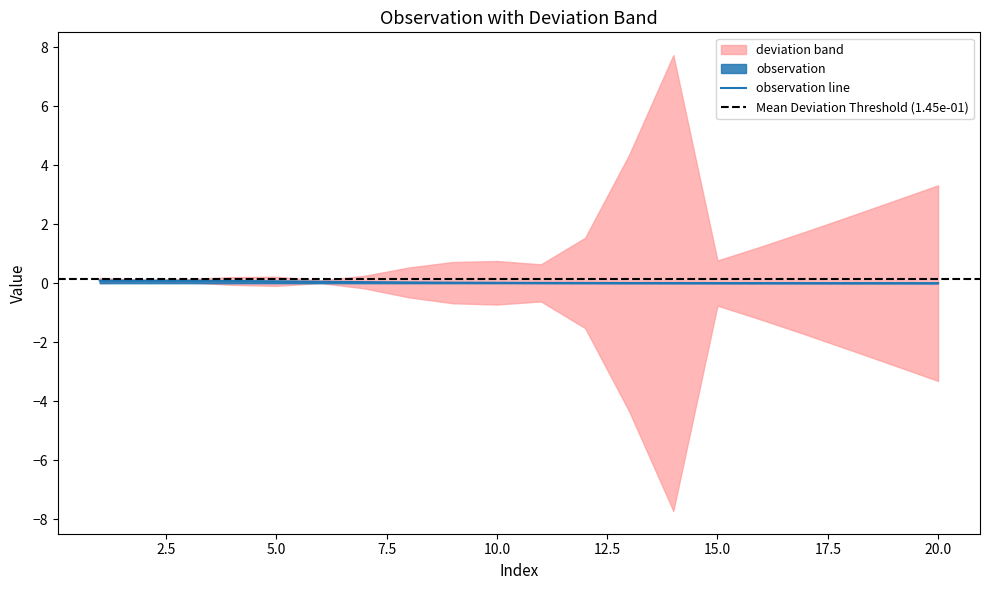

Between 10 and 20, which is larger?

10